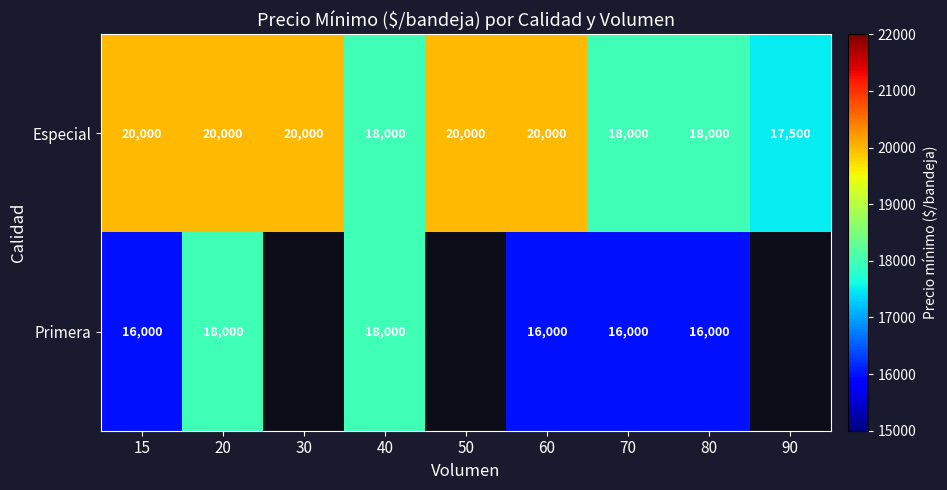

What is the difference between the maximum and minimum values in the Especial series?

2500